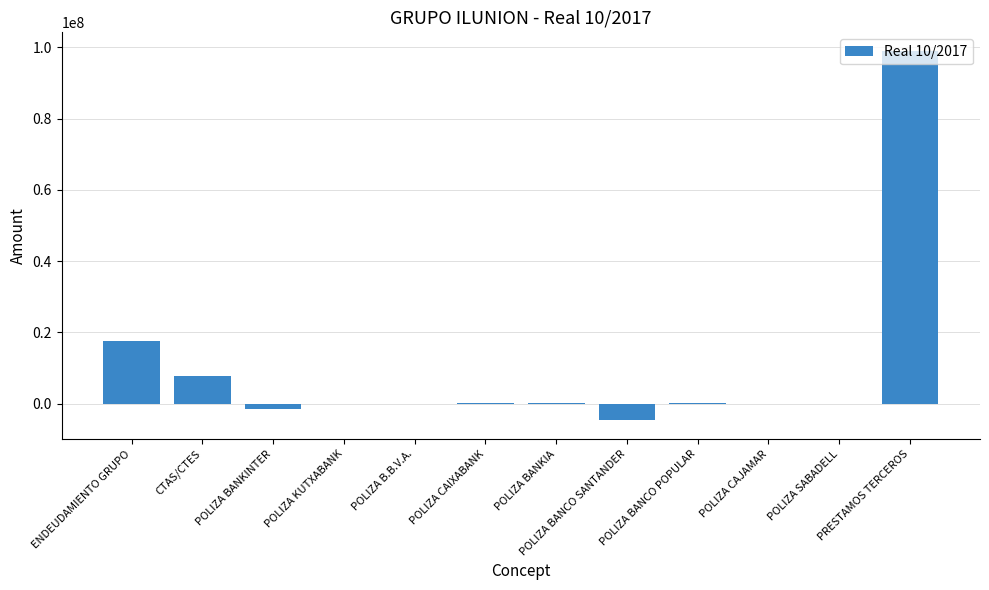

At which category does the chart reach its peak across all series?

PRESTAMOS TERCEROS